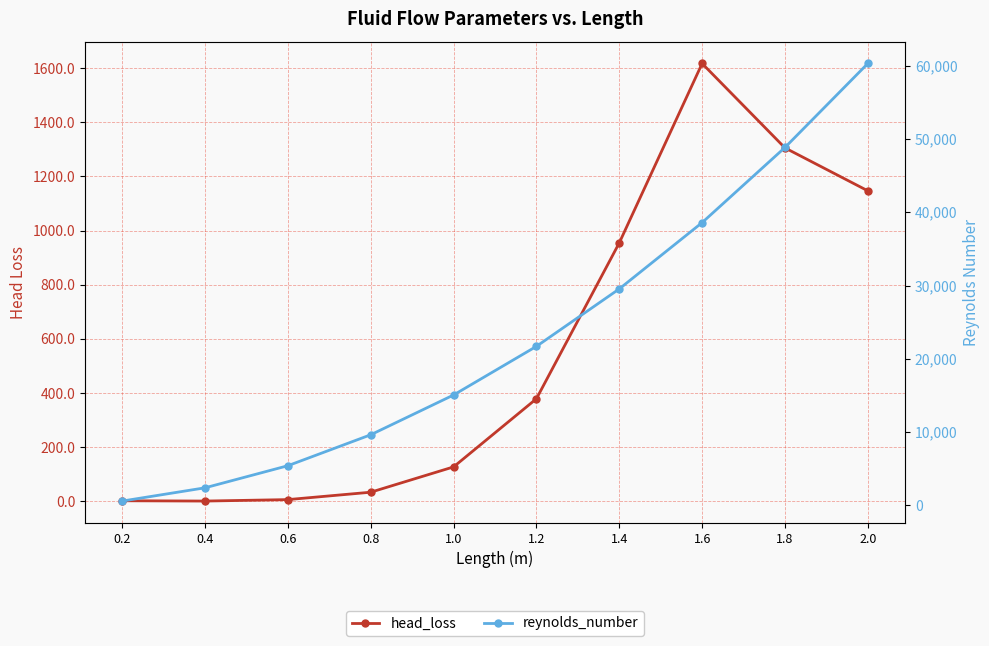

What is the label of the 6th point from the left?

1.2